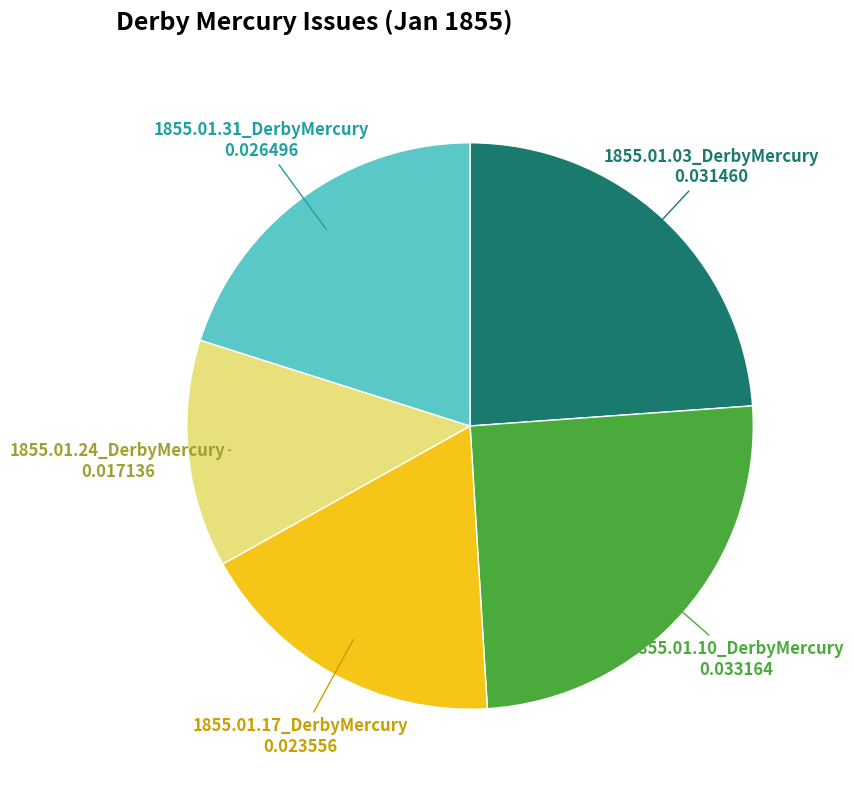

Does 1855.01.31_DerbyMercury represent more than half of the total?

No